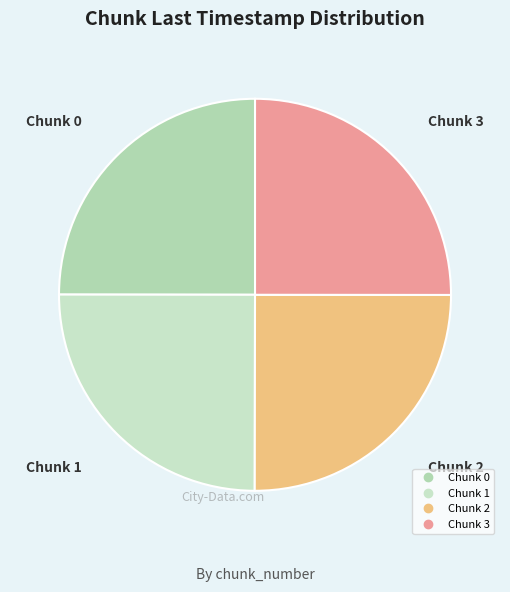

Does Chunk 3 account for over 50% of the chart?

No